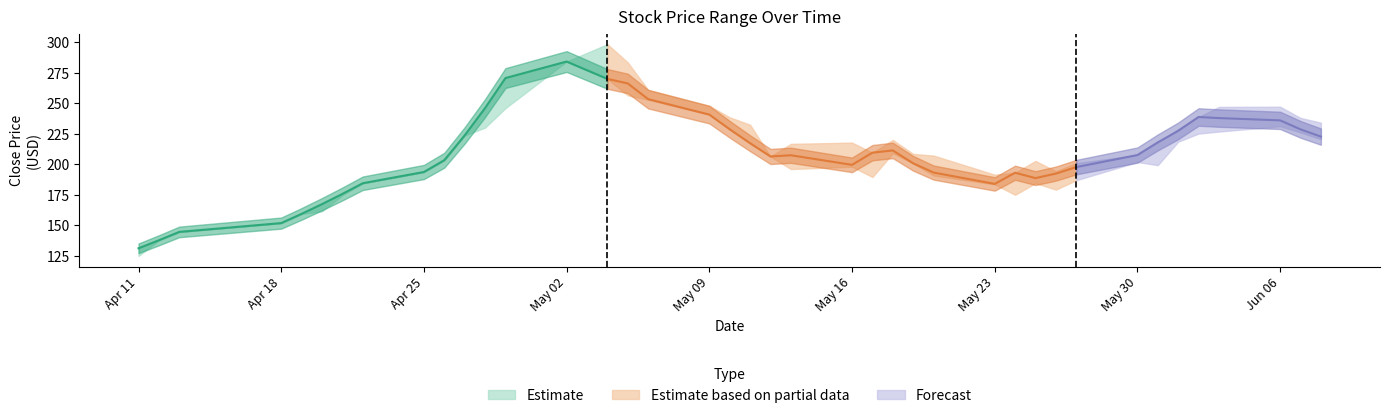

What is the highest value of the Low series?

284.0